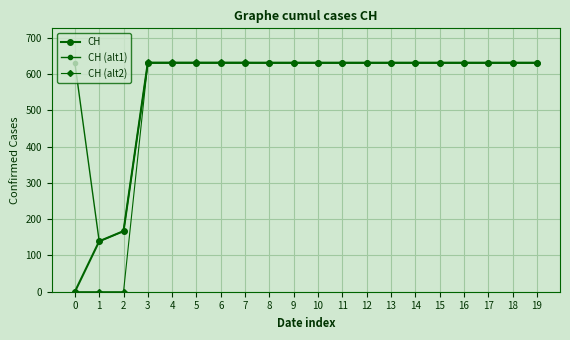

Count the number of data series in this chart.

3